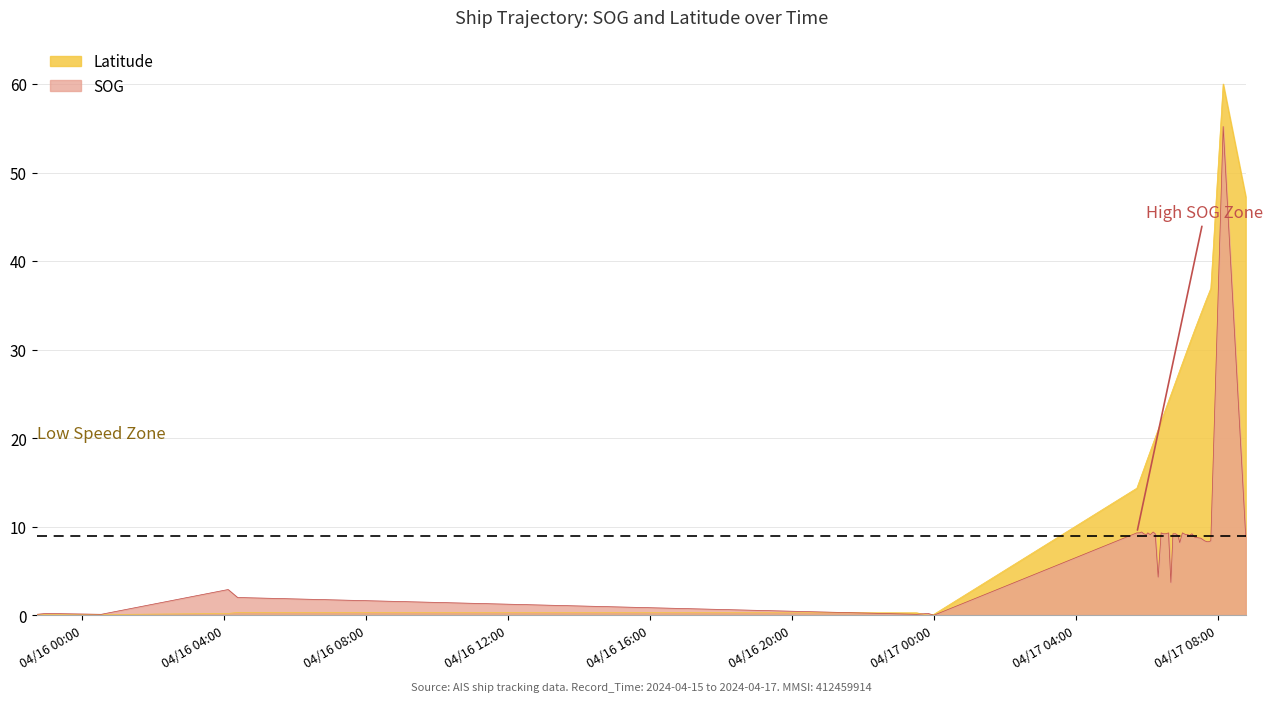

Which series has the largest total across all categories?

Latitude